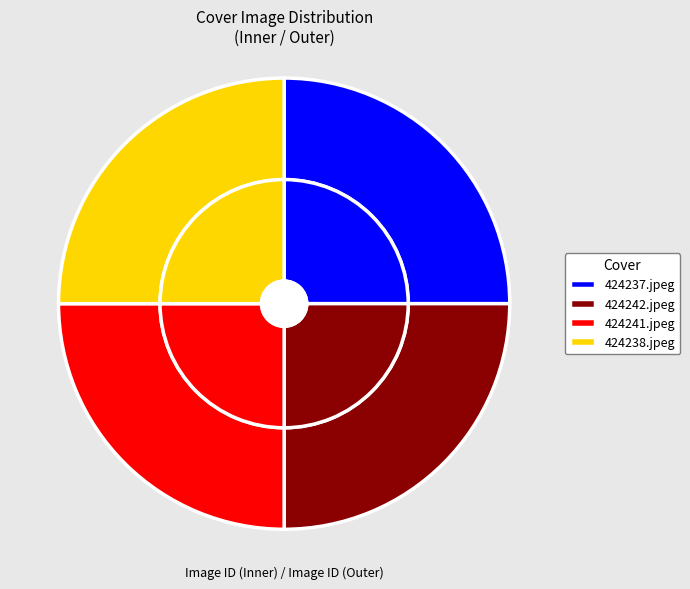

What is the total percentage of 424237.jpeg and 424242.jpeg?

50.0%